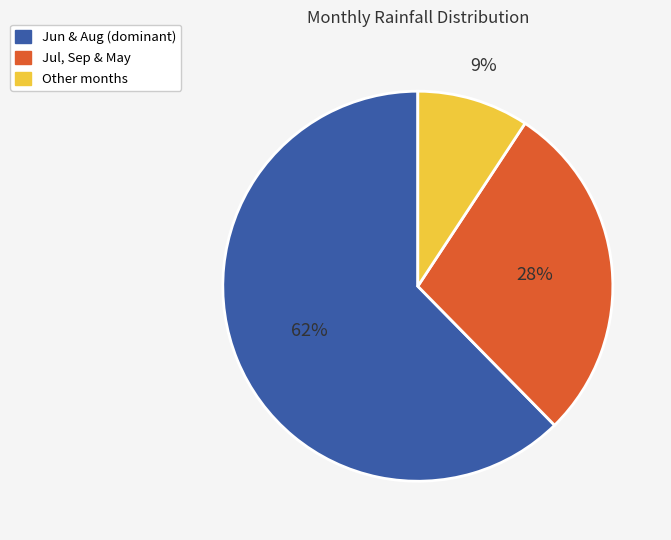

Is there a majority slice in this chart?

Yes